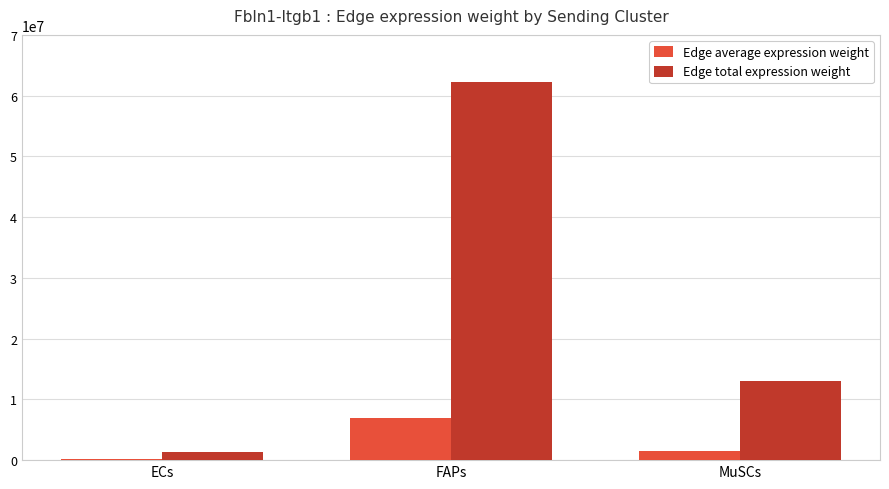

Where does the Edge average expression weight series first go above 1441795?

FAPs